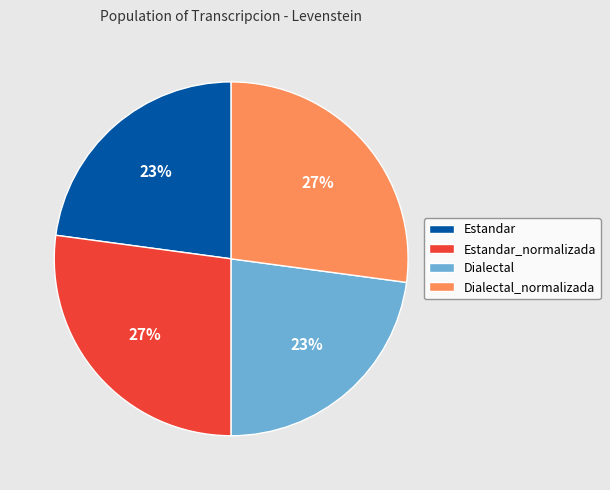

Is it true that Dialectal is 32% of the pie?

False